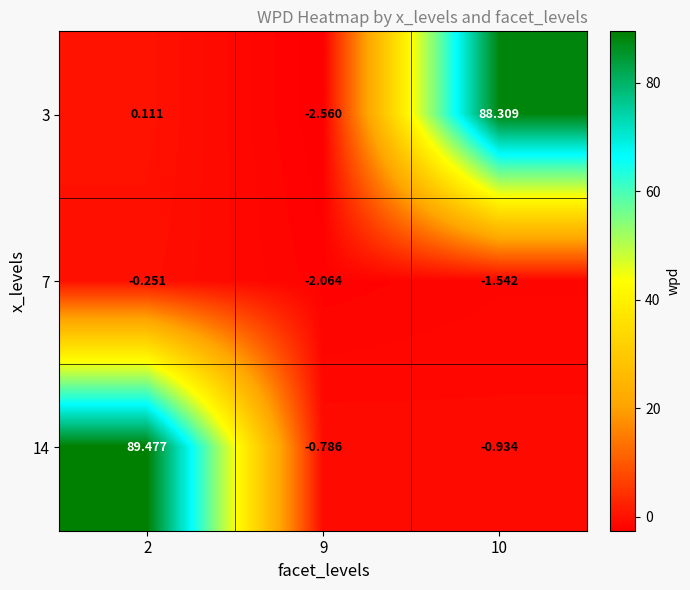

Which label corresponds to the smallest value in the chart?

9